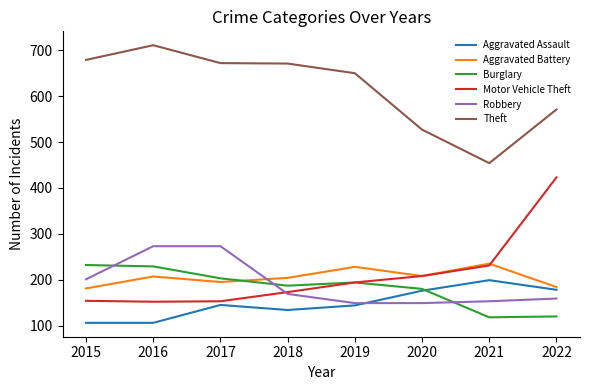

What is the total value across all series at 2018?

1538